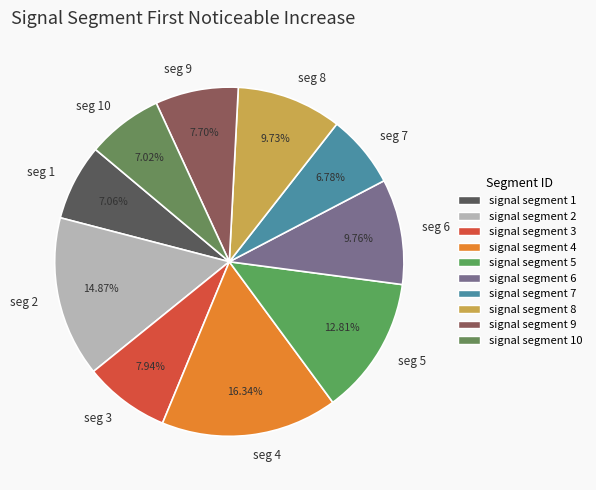

To the nearest percent, what is the difference between the largest and smallest slice percentages?

10%